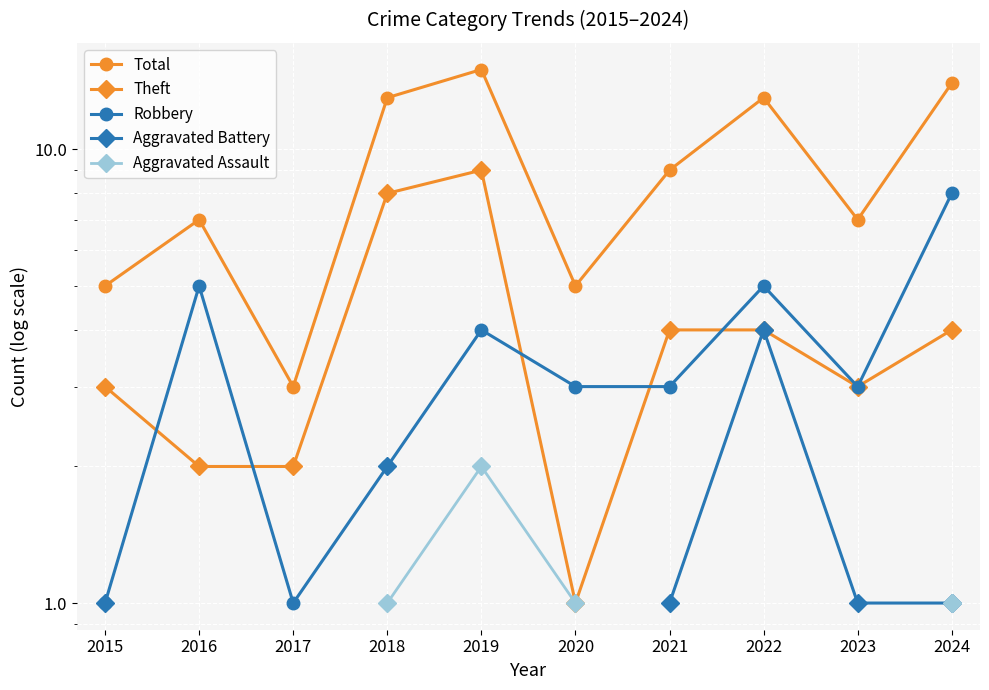

Is it true that Robbery equals 5.2 at 2021?

False